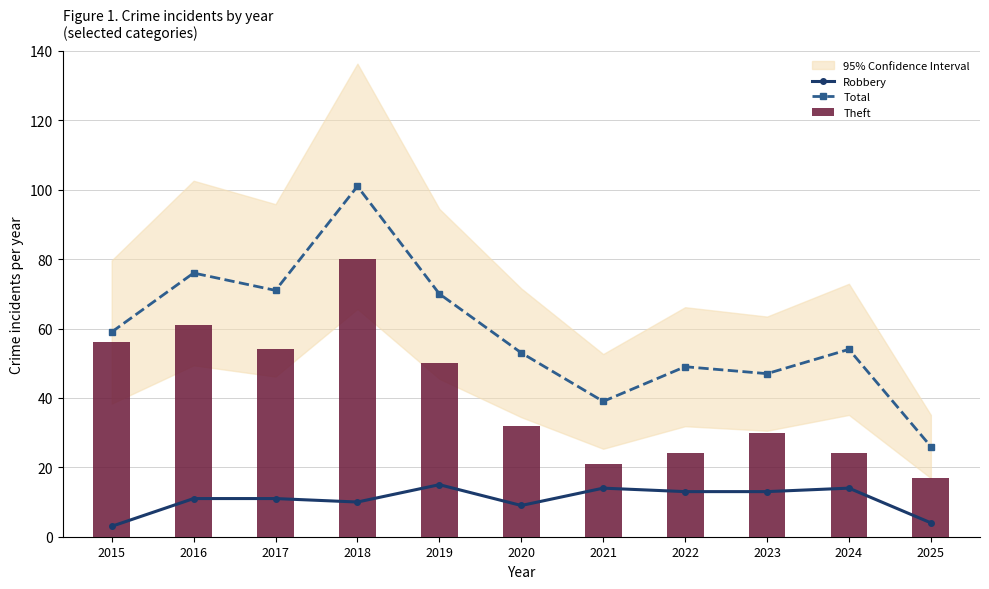

What is the total value across all series at 2017?

136